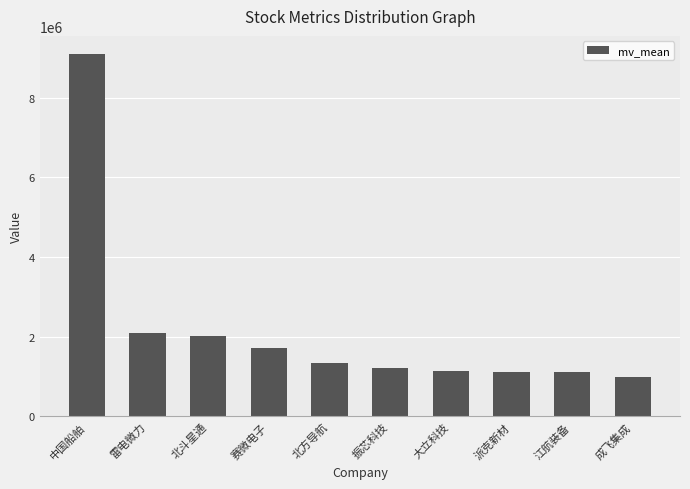

What is the label of the 9th bar from the left?

江航装备